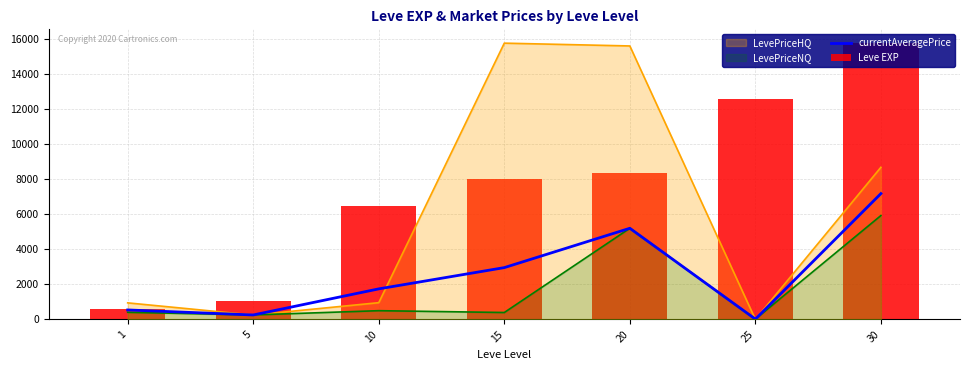

What is the total value across all series at 10?

8215.4